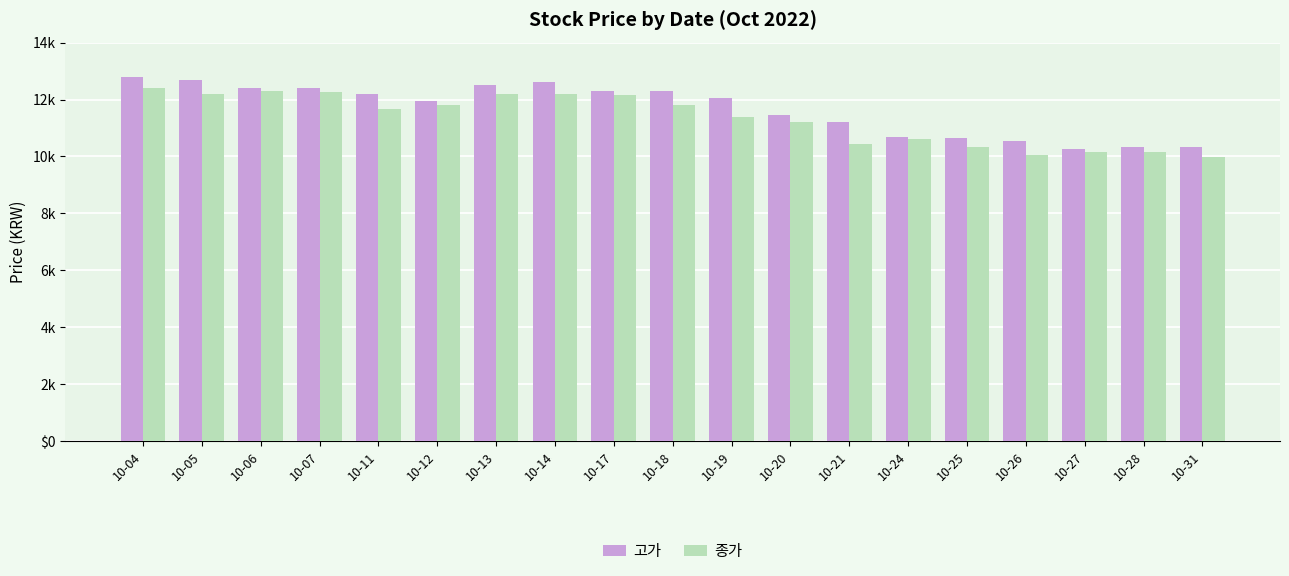

Rank the categories by 종가 value from highest to lowest.

10-04, 10-06, 10-07, 10-05, 10-13, 10-14, 10-17, 10-12, 10-18, 10-11, 10-19, 10-20, 10-24, 10-21, 10-25, 10-27, 10-28, 10-26, 10-31